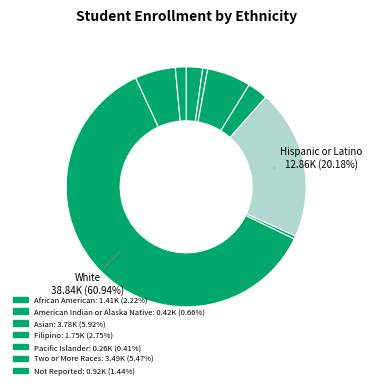

Which category has the biggest portion of the pie?

White